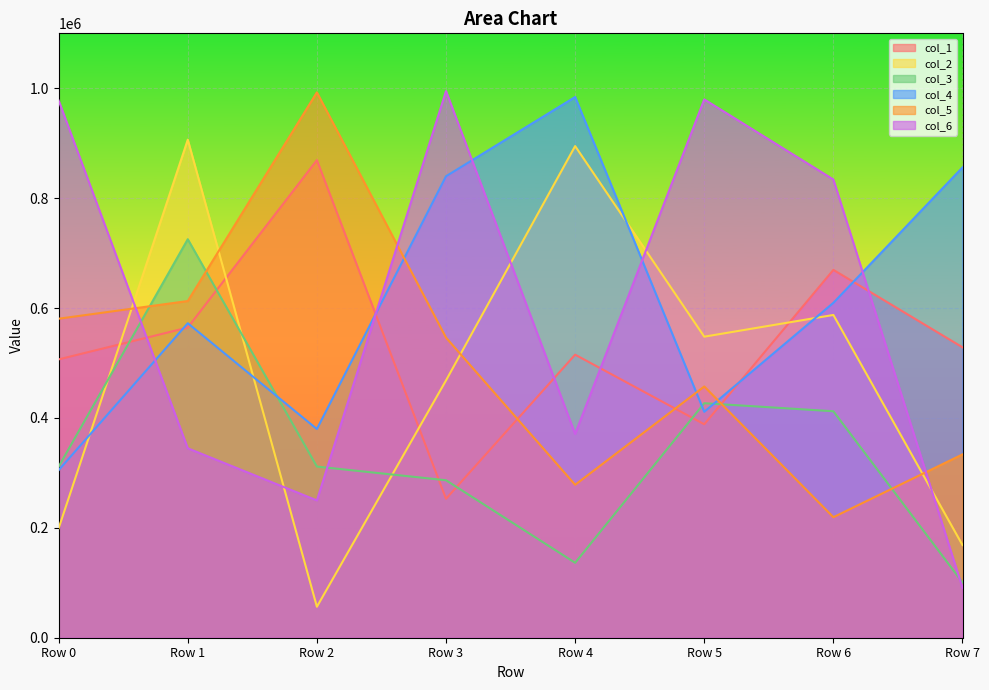

Where does the col_1 series first go above 528554?

Row 1